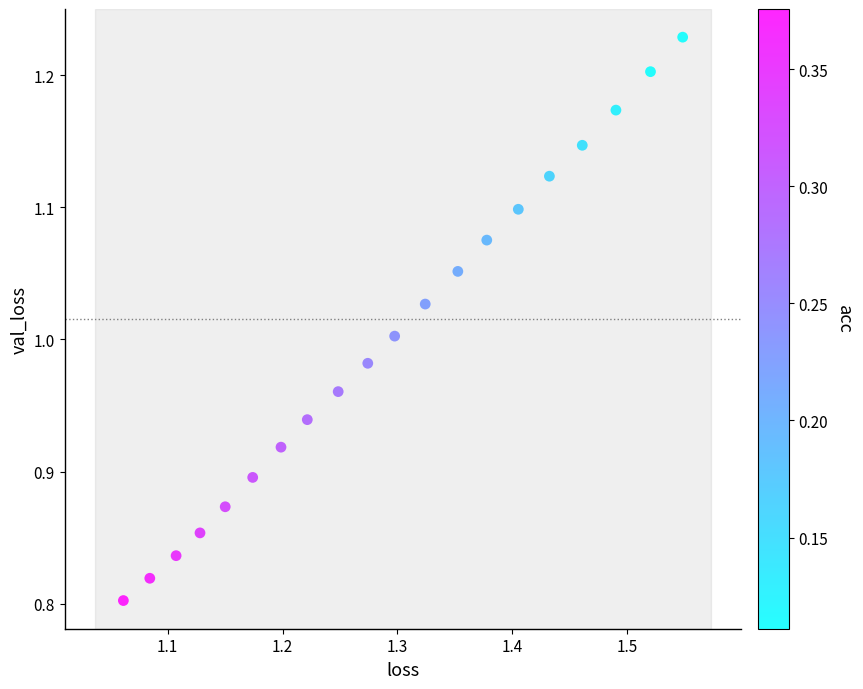

What is the range of Y values (max minus min)?

0.4